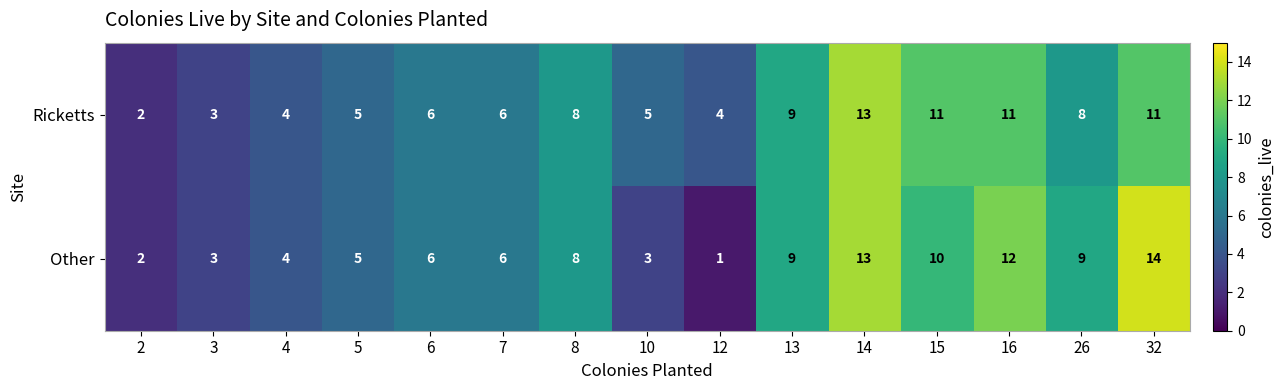

What is the minimum value shown in the chart?

1